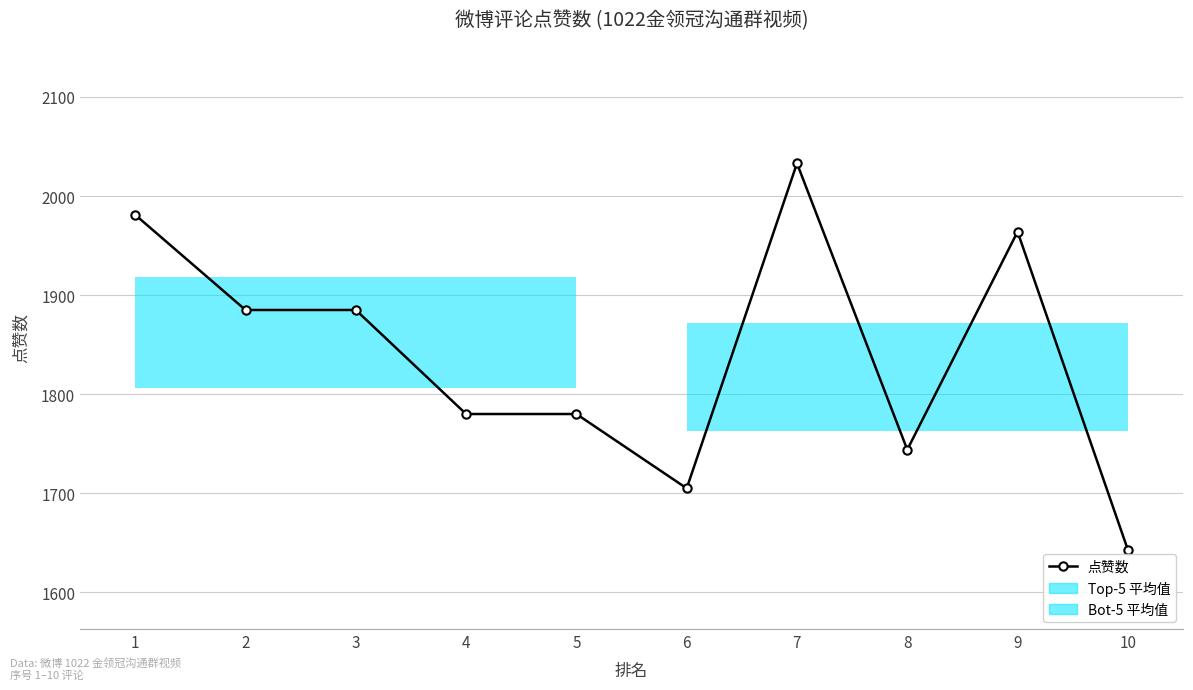

What is the greatest value displayed?

2033